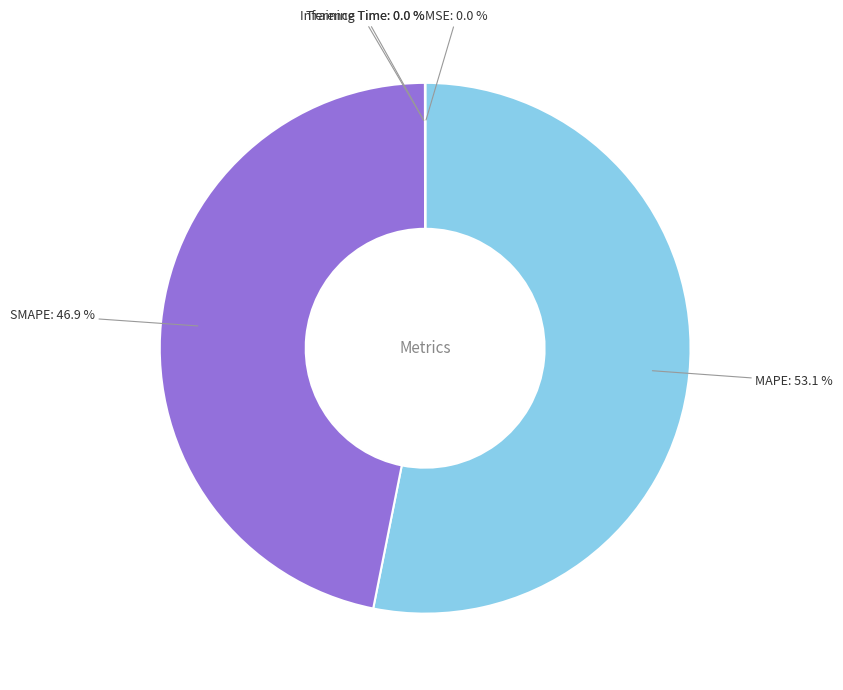

Is there any slice that represents more than half of the pie?

Yes